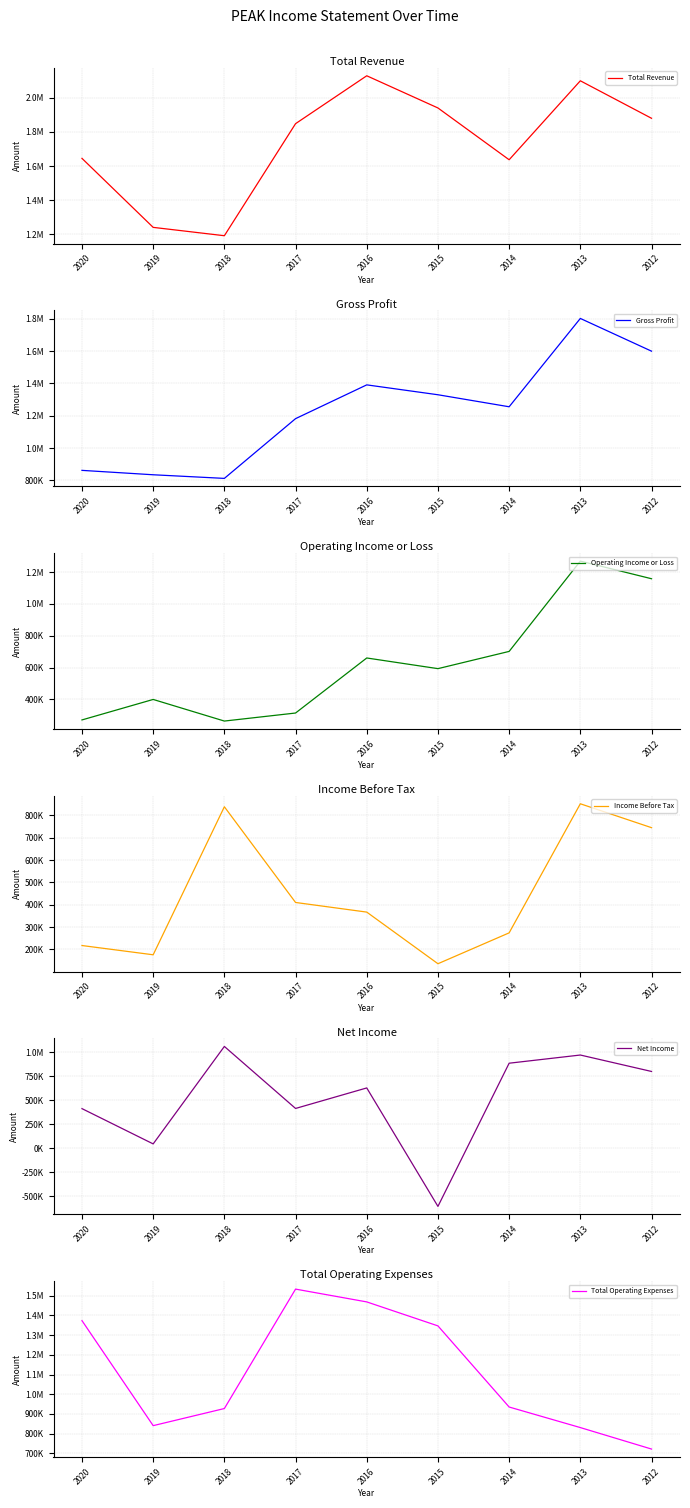

What is the minimum value shown in the chart?

-606400